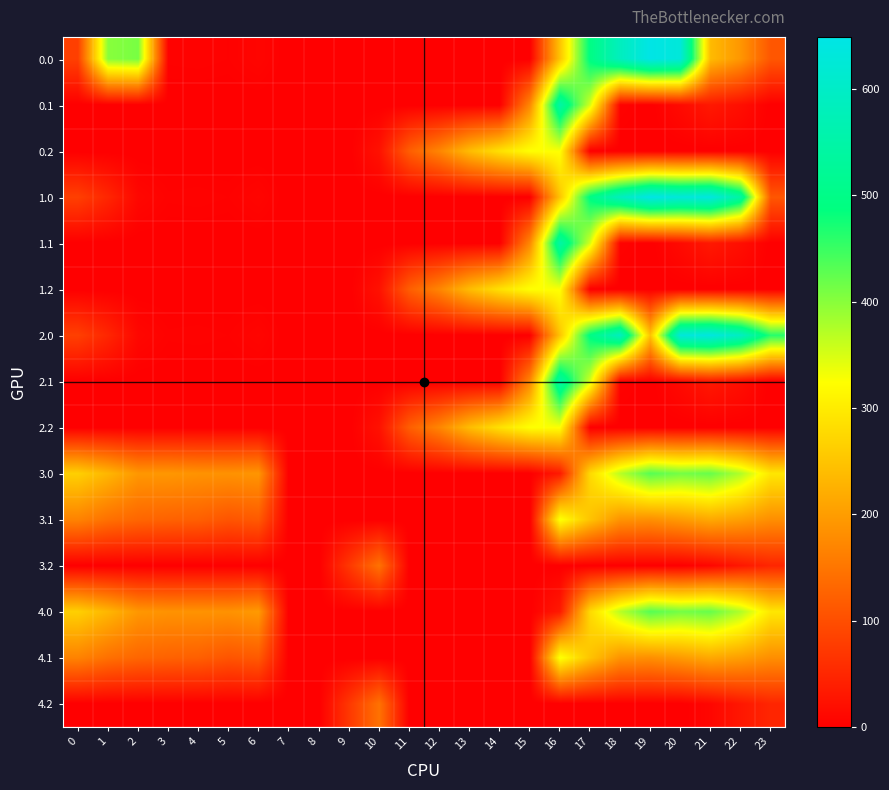

At which category is the sum across all series the highest?

16